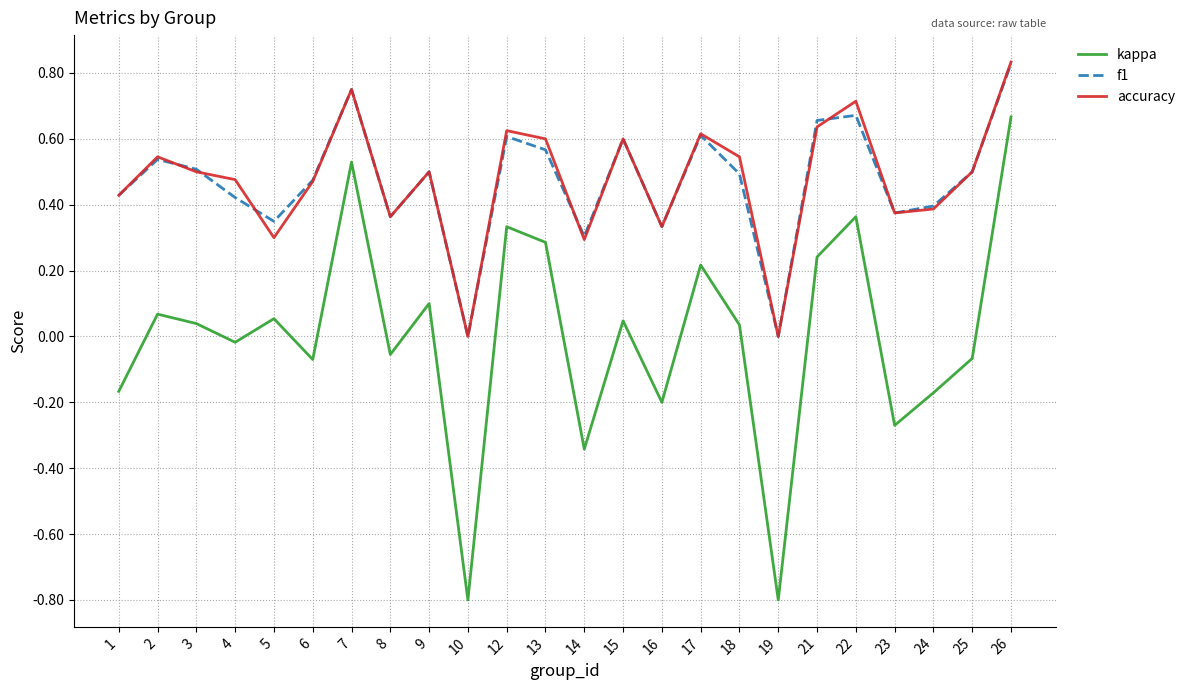

Is the value of accuracy at 15 greater than the value of kappa at 19?

Yes